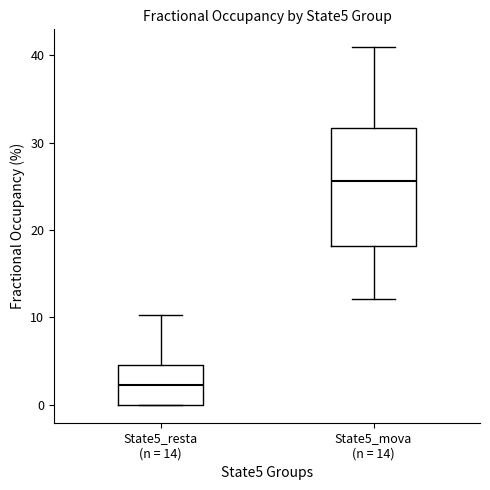

Reading left to right, read every box against the y-axis: the position of its median line, the range the box covers, and the ends of its whiskers. The values are not printed on the chart, so give them approximately, as read against the axis.

State5_resta (n = 14): median 2, box 0 to 5, whiskers 0 to 10
State5_mova (n = 14): median 26, box 18 to 32, whiskers 12 to 41